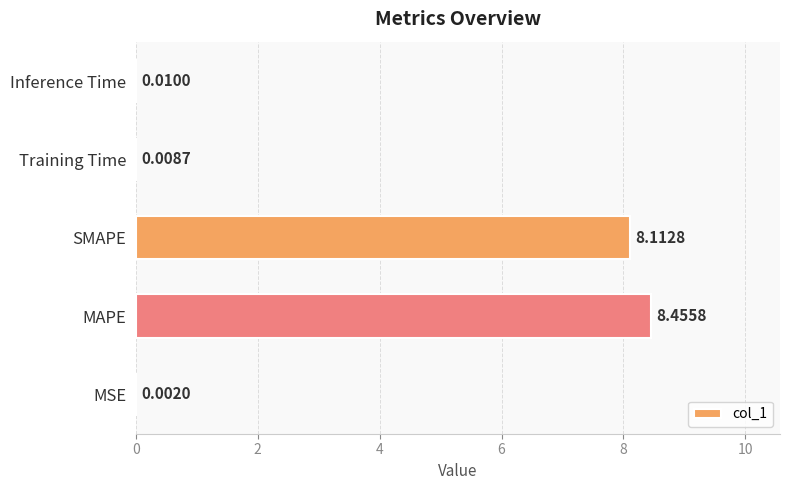

Which category has the highest value across all series?

MAPE